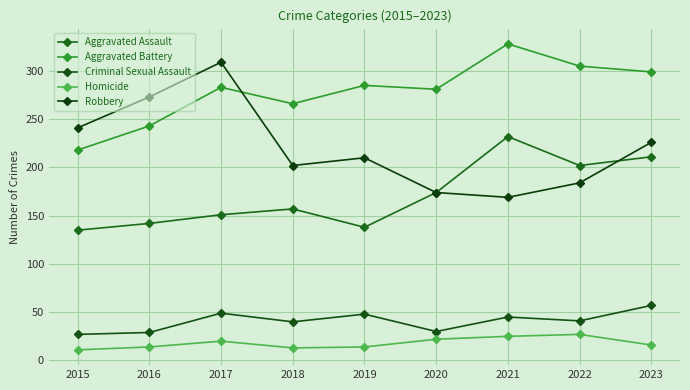

Rank the series by their maximum value, from highest to lowest.

Aggravated Battery, Robbery, Aggravated Assault, Criminal Sexual Assault, Homicide